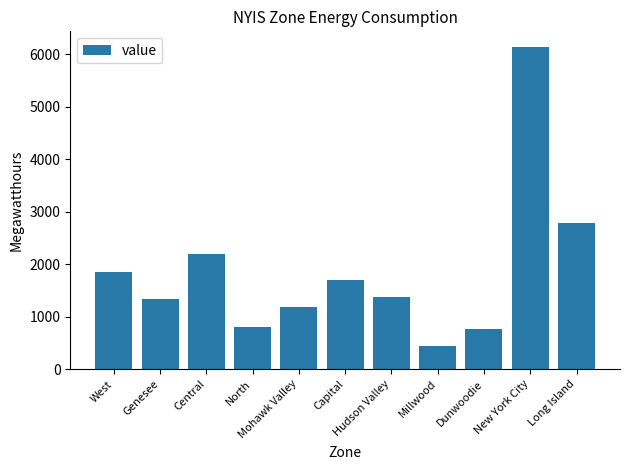

Reading left to right, what are all the values shown in this chart?

West=1854	Genesee=1328	Central=2190	North=797	Mohawk Valley=1183	Capital=1690	Hudson Valley=1367	Millwood=434	Dunwoodie=771	New York City=6126	Long Island=2778